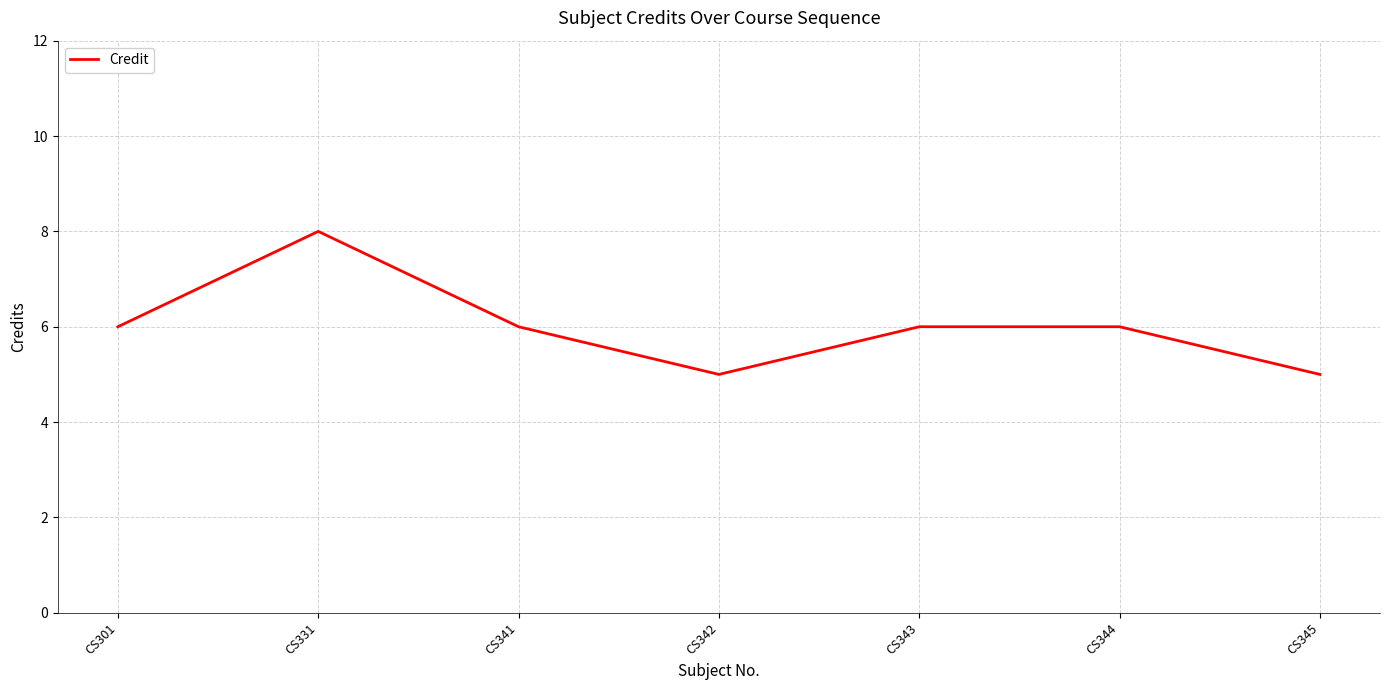

What is the minimum value shown in the chart?

5